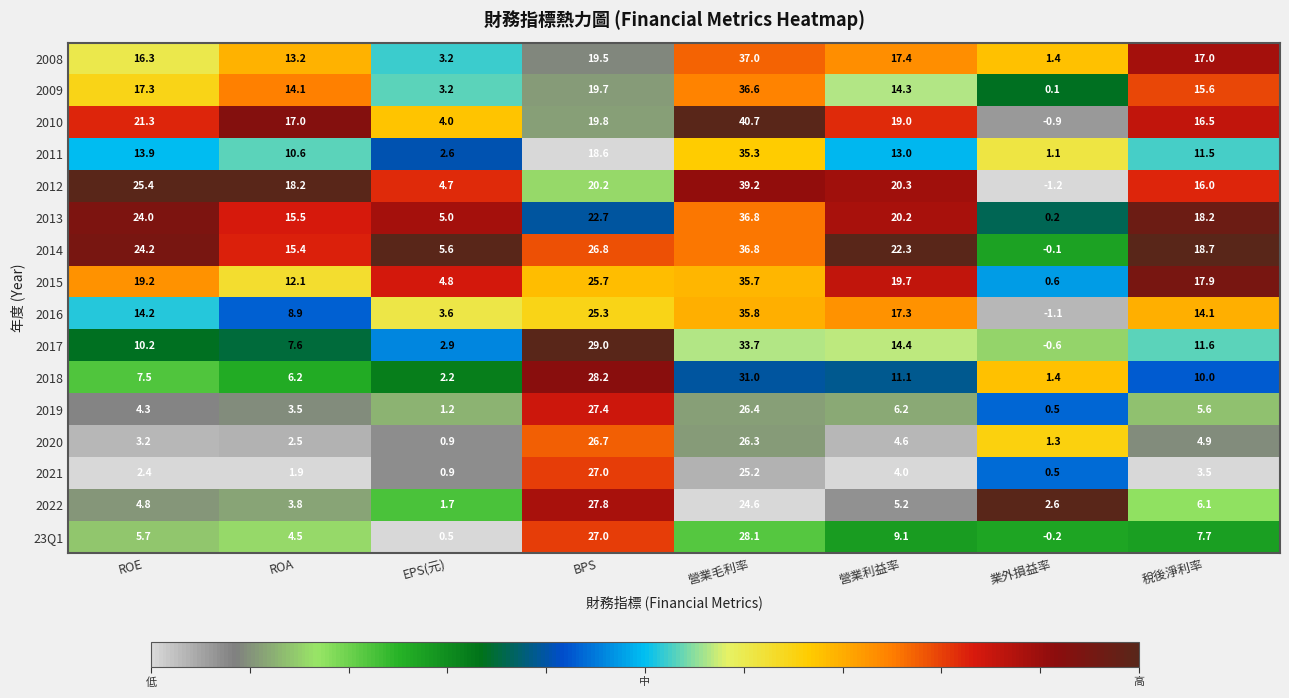

True or false: 2018 has a value of 2.2 at EPS(元).

True